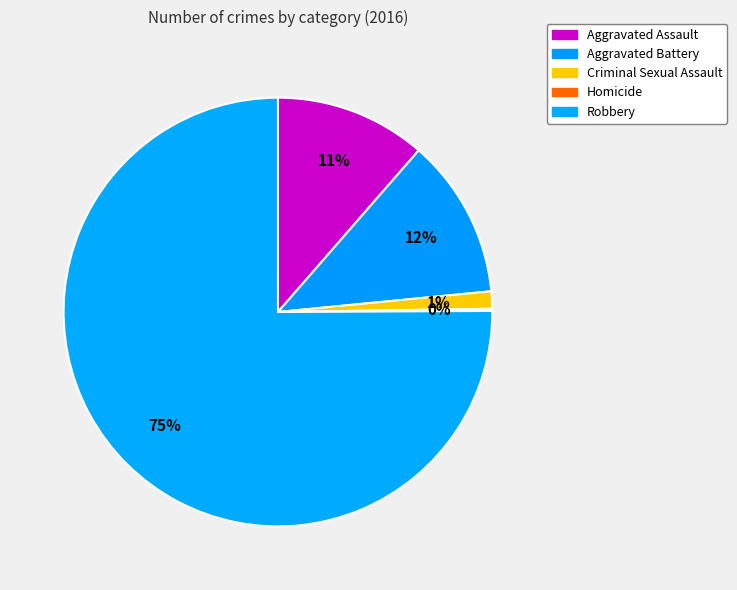

Does any single category account for the majority?

Yes